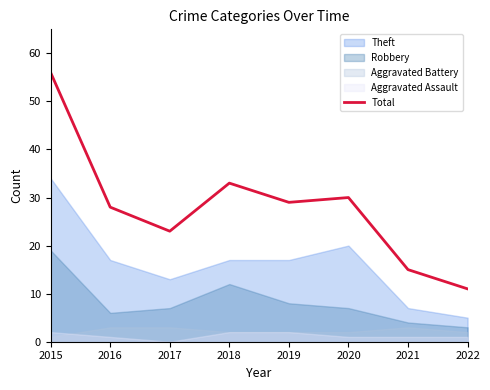

Between 2015 and 2018, which is larger?

2015